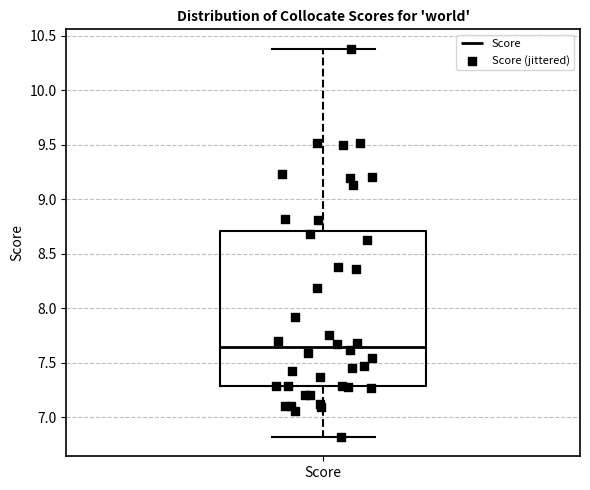

Read this box plot against the y-axis: the position of the median line, the range covered by the box, and the ends of both whiskers. The values are not printed on the chart, so give them approximately, as read against the axis.

median 7.65, box 7.30 to 8.70, whiskers 6.80 to 10.40